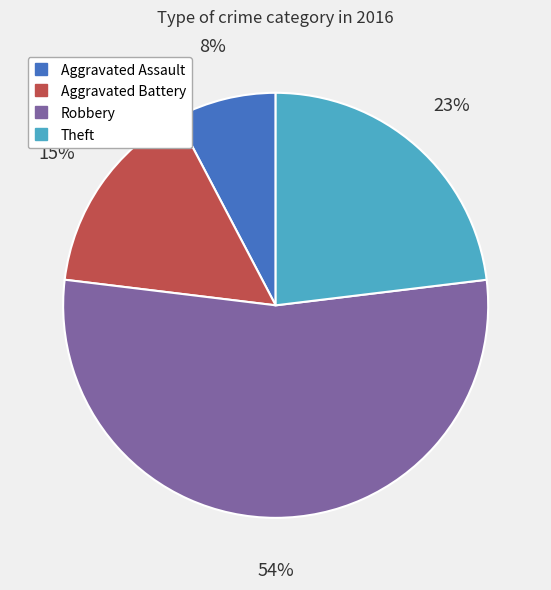

To the nearest percent, what is the difference between the largest and smallest slice percentages?

46%